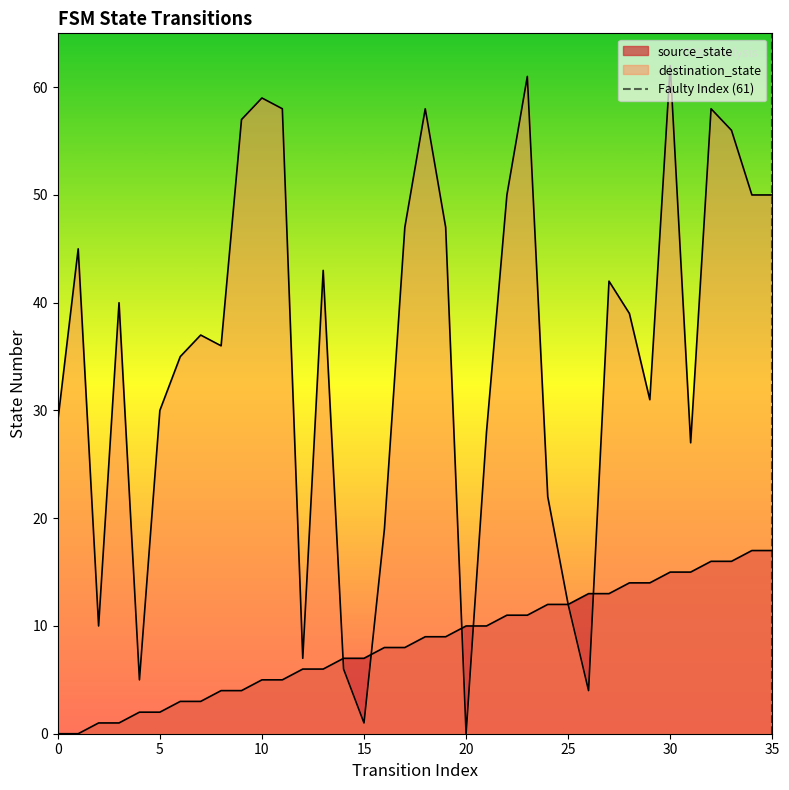

Does the chart have visible grid lines?

No